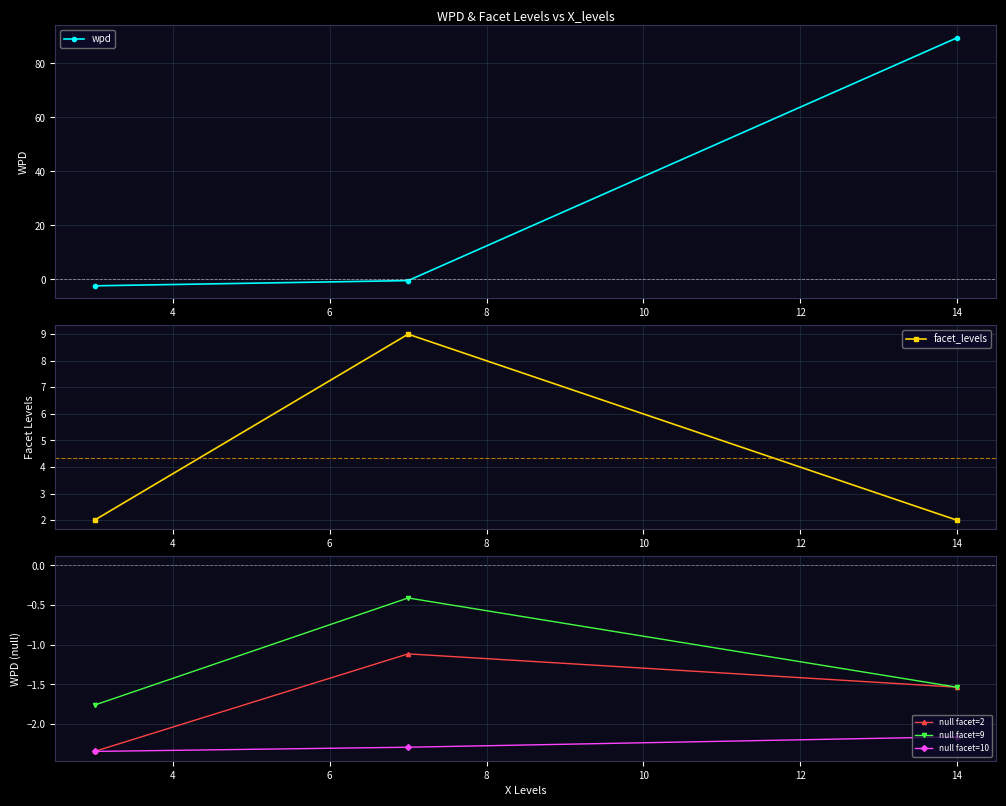

Reading left to right, transcribe all the data shown in this chart.

wpd: 2=-2.3	4=-0.4	6=89.5
facet_levels: 2=2.0	4=9.0	6=2.0
null facet=2: 2=-2.3	4=-1.1	6=-1.5
null facet=9: 2=-1.8	4=-0.4	6=-1.5
null facet=10: 2=-2.3	4=-2.3	6=-2.2